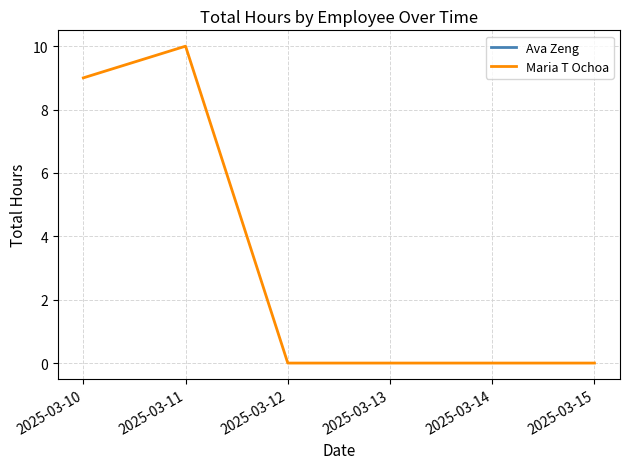

How many lines are shown in the chart?

1